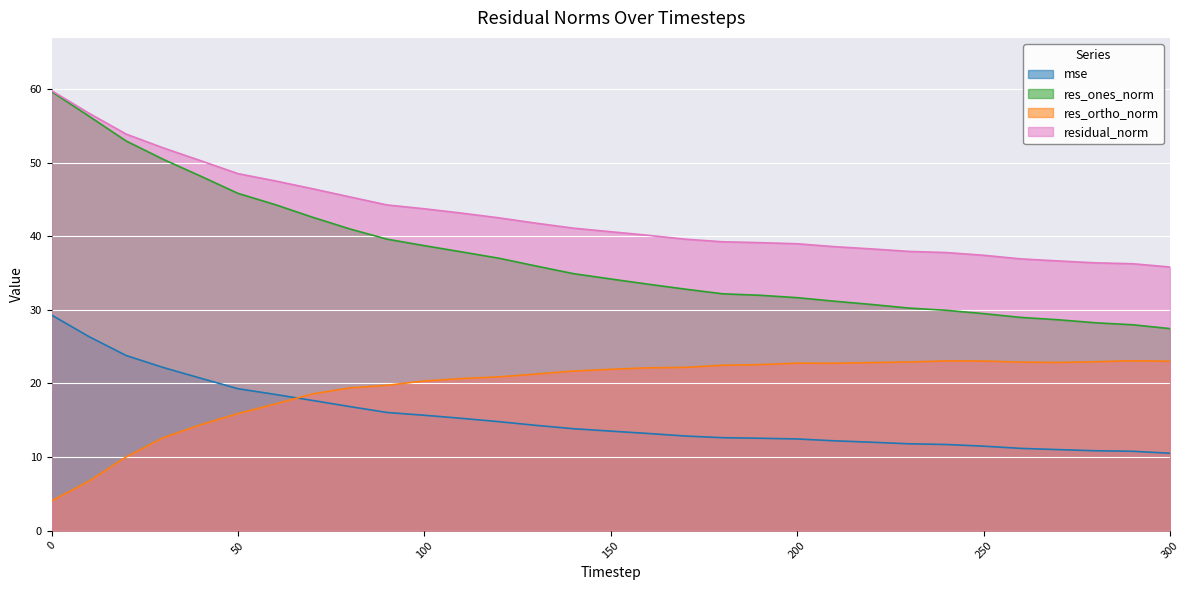

How many data points in res_ones_norm are less than 34?

15